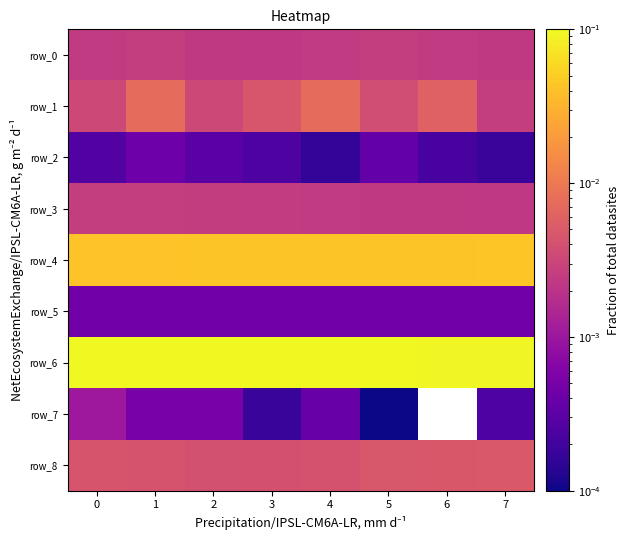

What is the spread (max minus min) of values at 3?

0.1